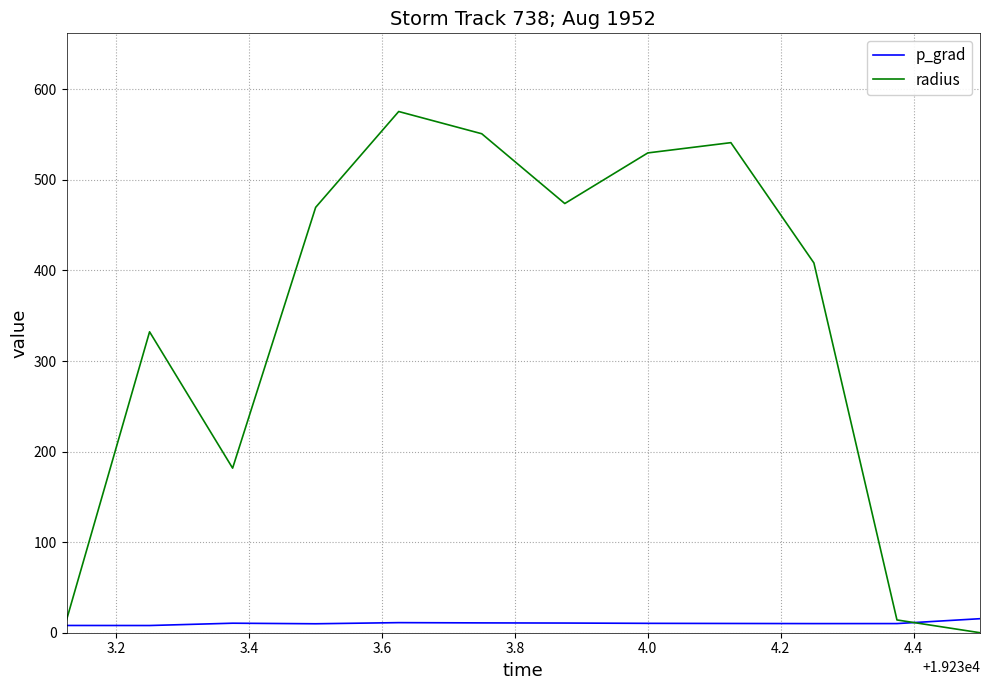

What is the maximum value for radius?

575.5